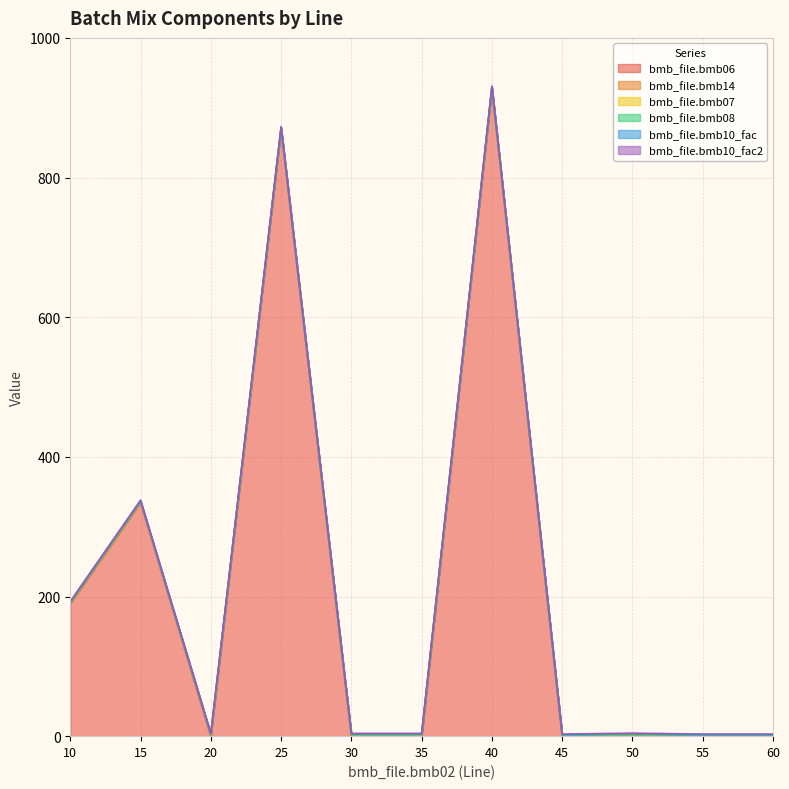

Is it true that bmb_file.bmb06 equals 0.3 at 50?

True